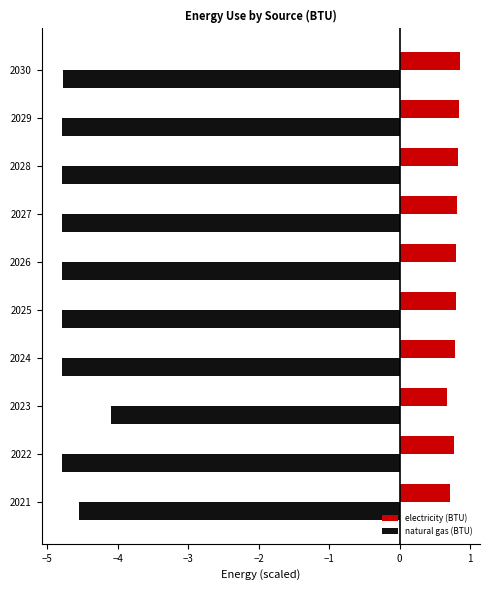

How many electricity (BTU) values are between 0 and 1?

10